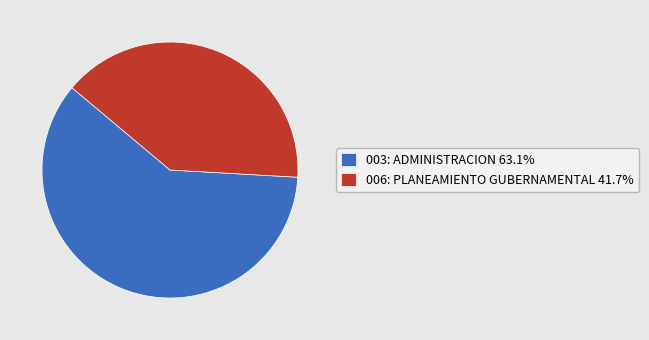

Is 003: ADMINISTRACION the majority of the pie?

Yes